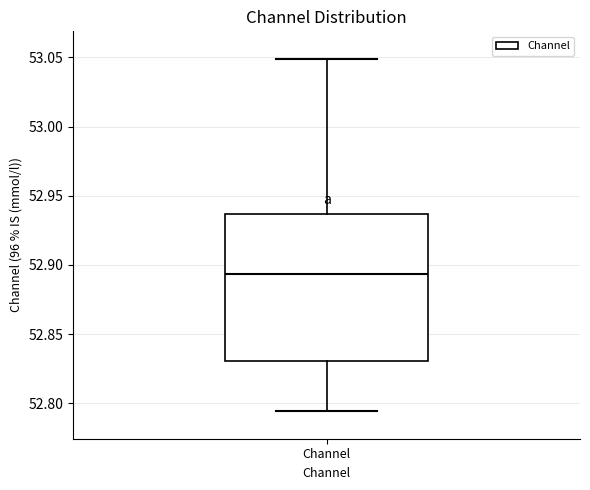

Transcribe this box plot: give where the median line is, the range the box spans, and where the two whiskers end, as read against the y-axis. The values are not printed on the chart, so give them approximately, as read against the axis.

median 52.895, box 52.830 to 52.935, whiskers 52.795 to 53.050